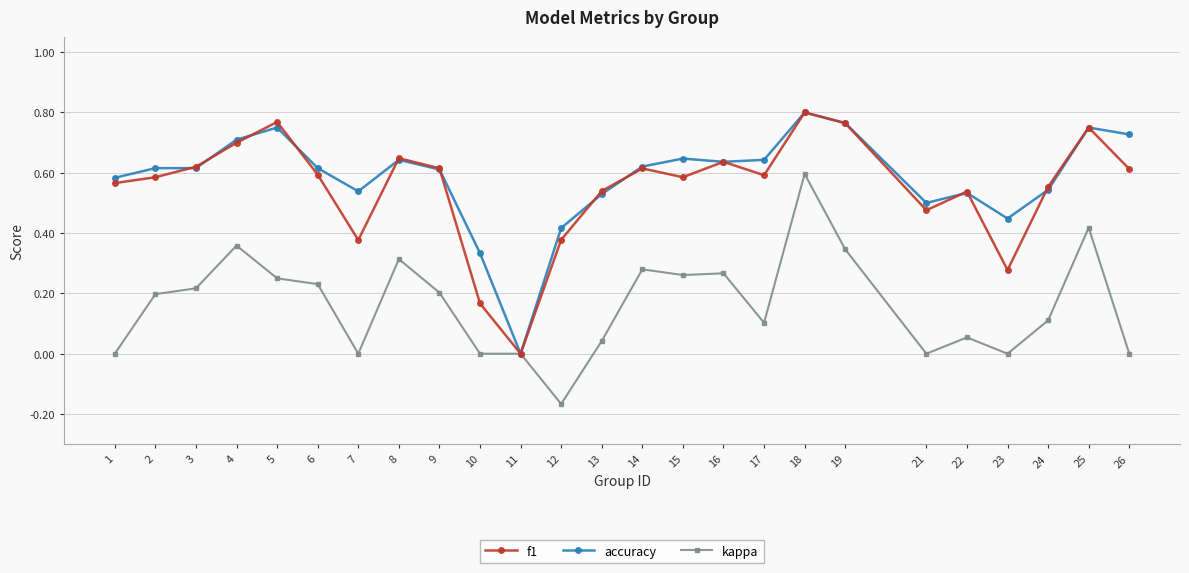

True or false: accuracy has more than 2 points higher than both neighbors.

True